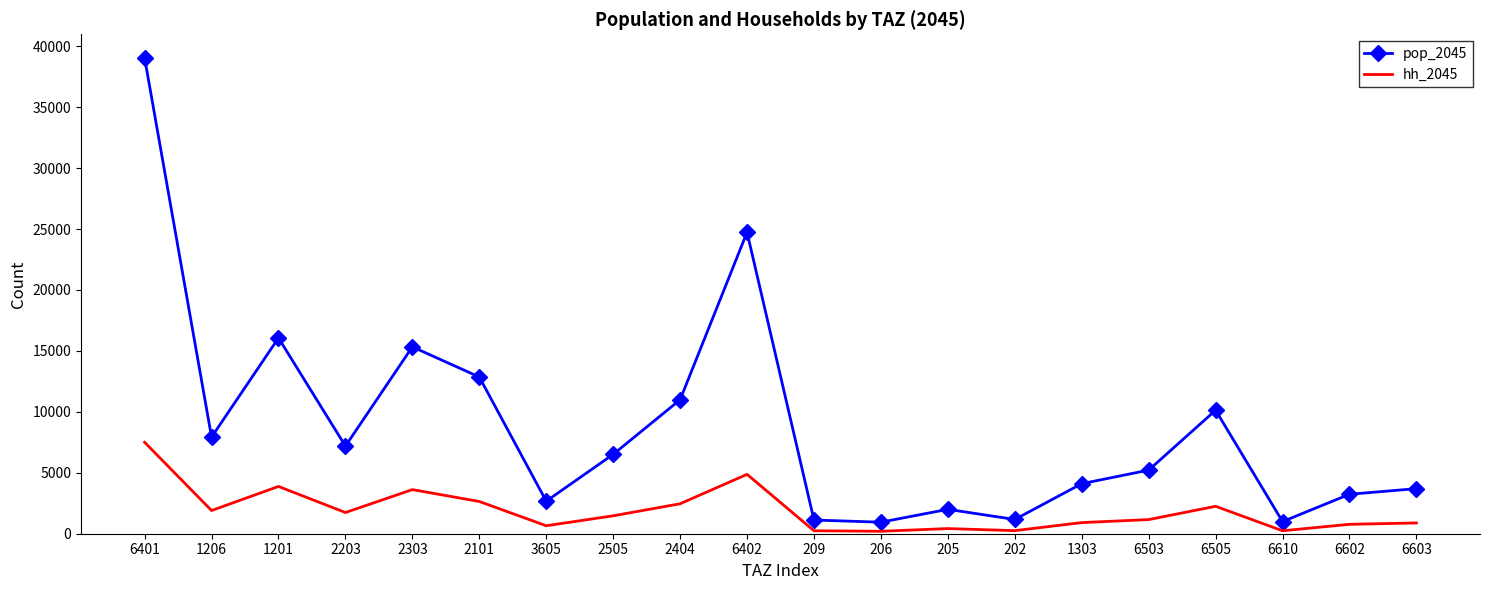

The value of hh_2045 at 6401 is 1652.9. True or false?

False